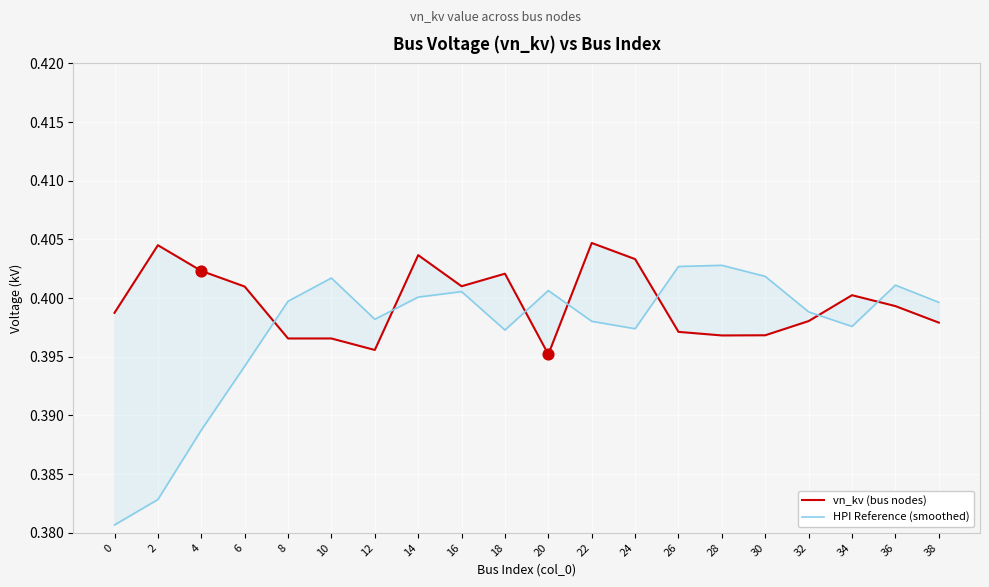

Which series has the largest Y range (max minus min)?

HPI Reference (smoothed)